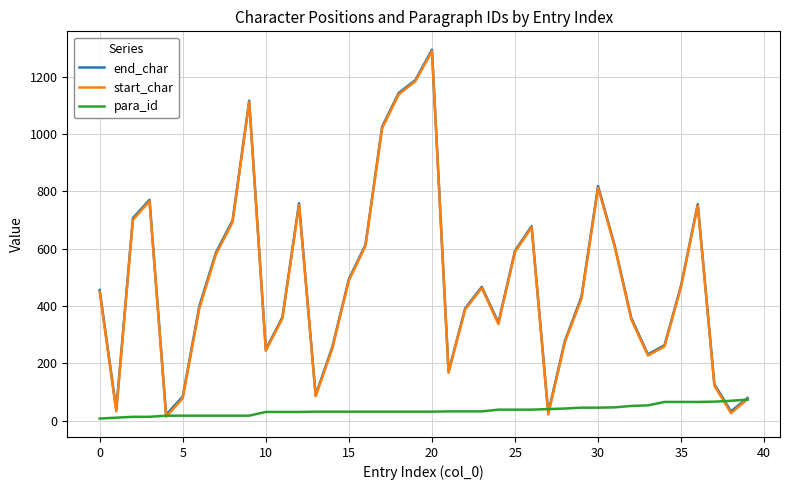

Which series has the largest range (max minus min)?

start_char